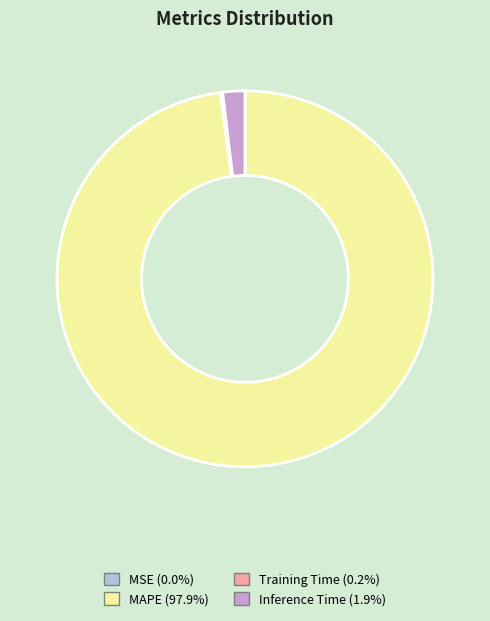

Is there any slice that represents more than half of the pie?

Yes